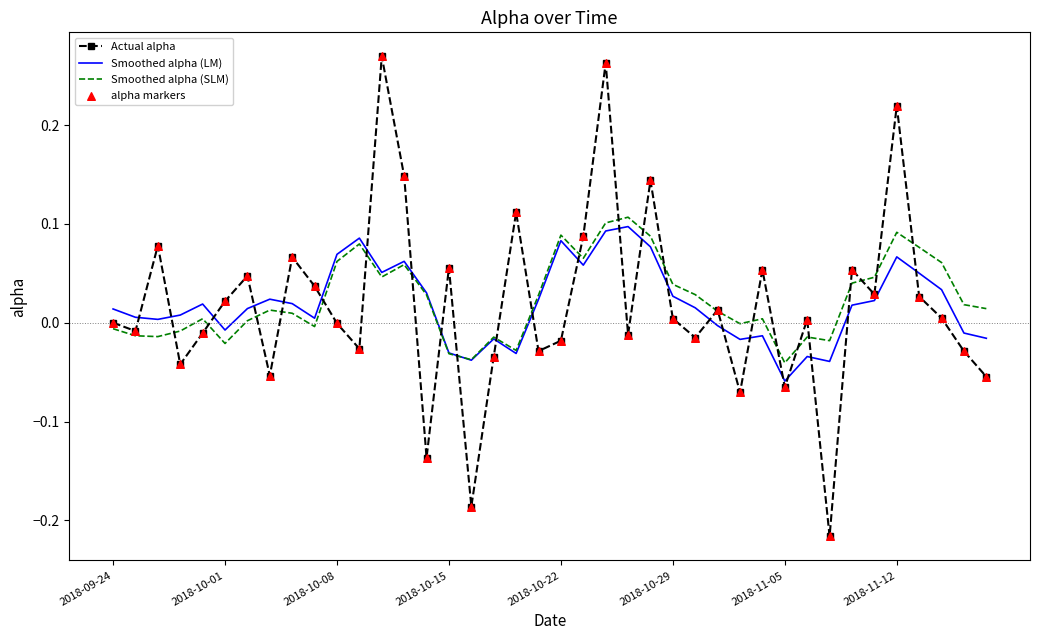

Which series has the widest spread of values?

Actual alpha